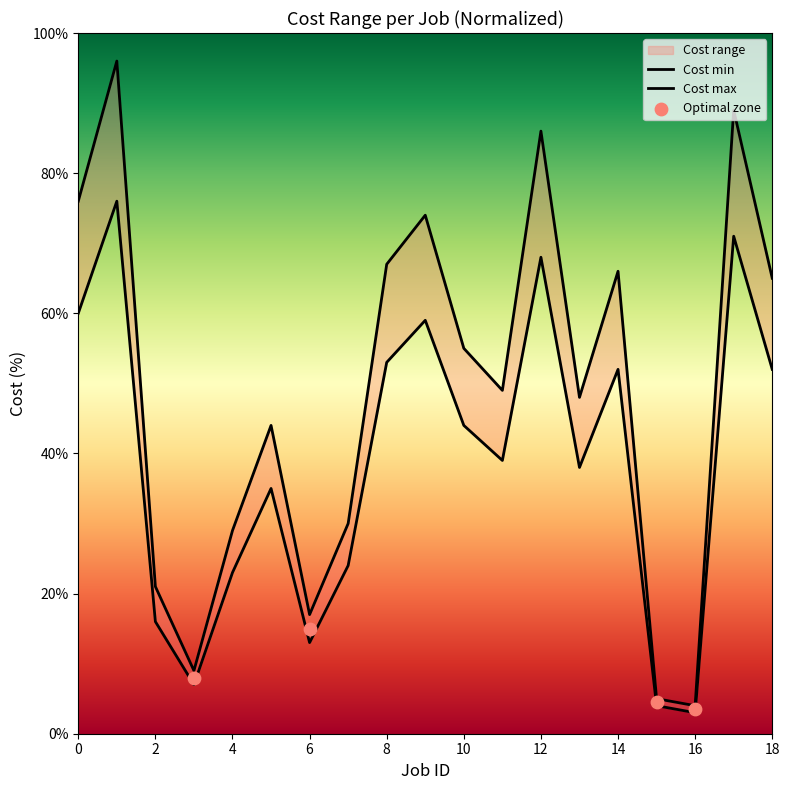

At how many categories does at least one series exceed 65?

7